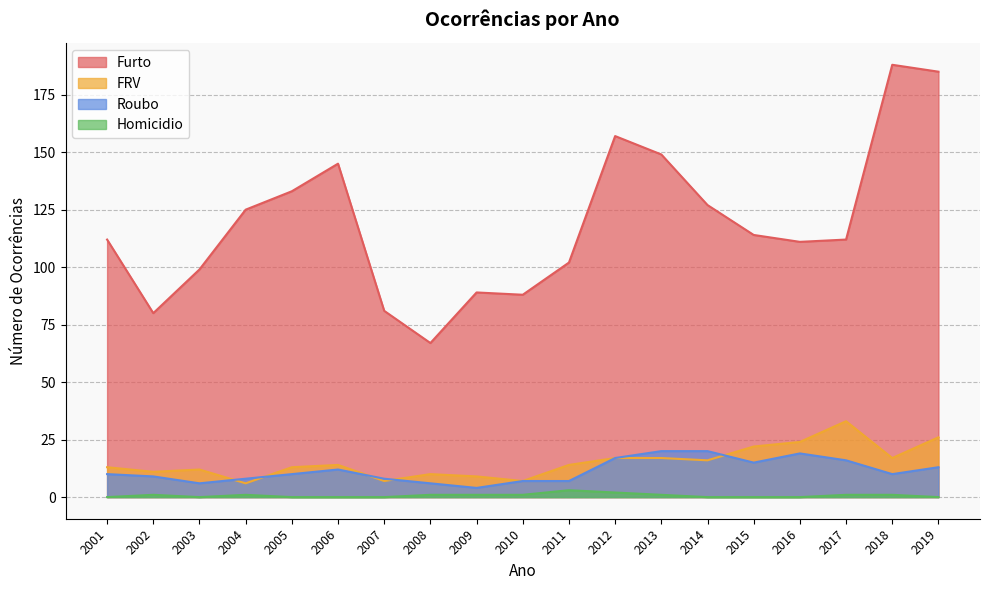

How many lines are shown in the chart?

4